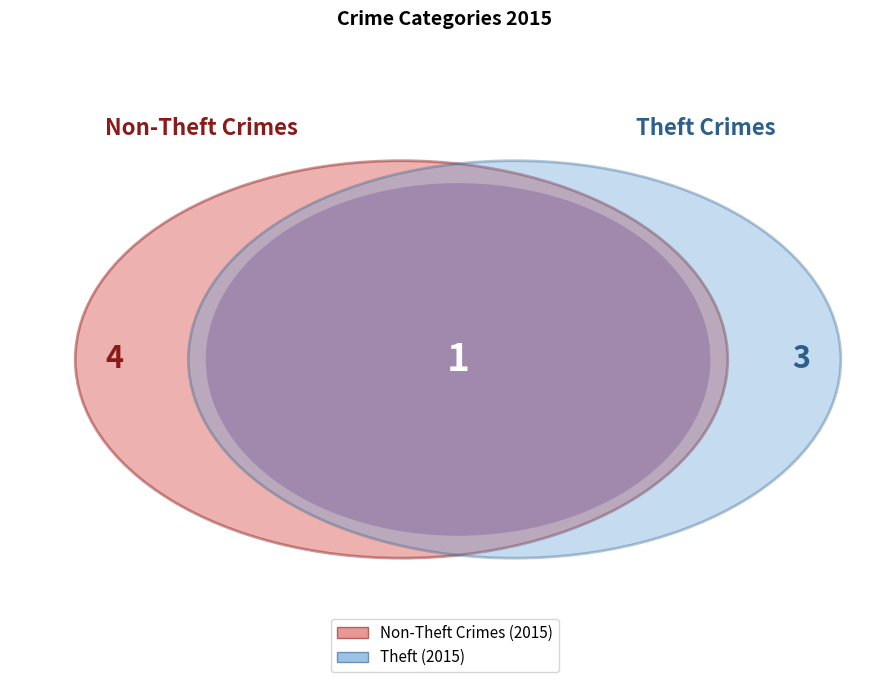

To the nearest percent, what portion does Aggravated Assault represent?

22%